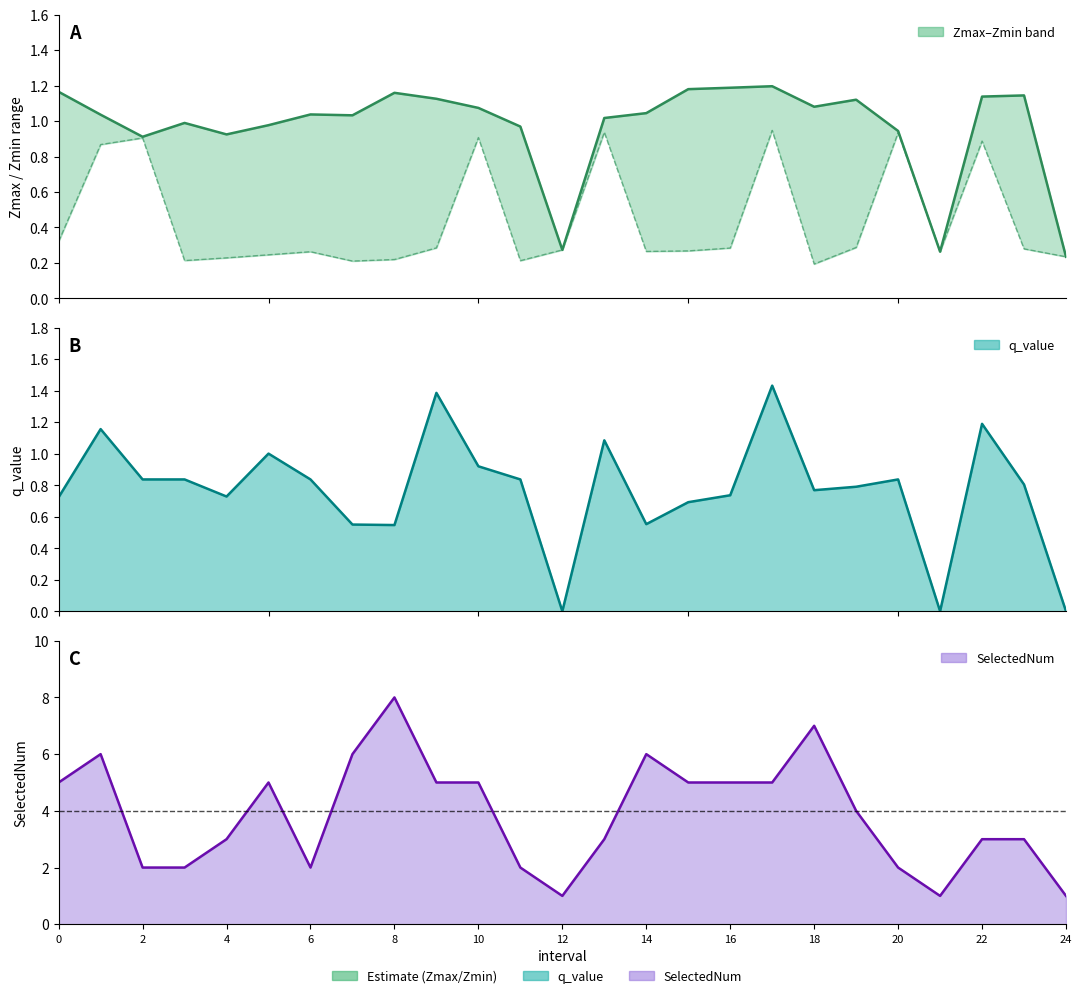

True or false: SelectedNum and Zmin intersect in this chart.

False